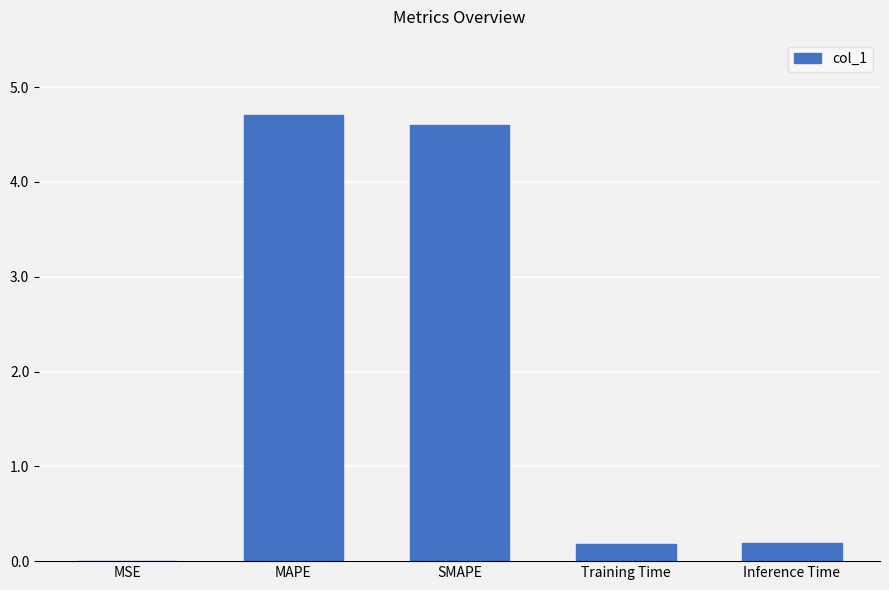

Approximately how many times larger is the value at MAPE compared to SMAPE?

1.0